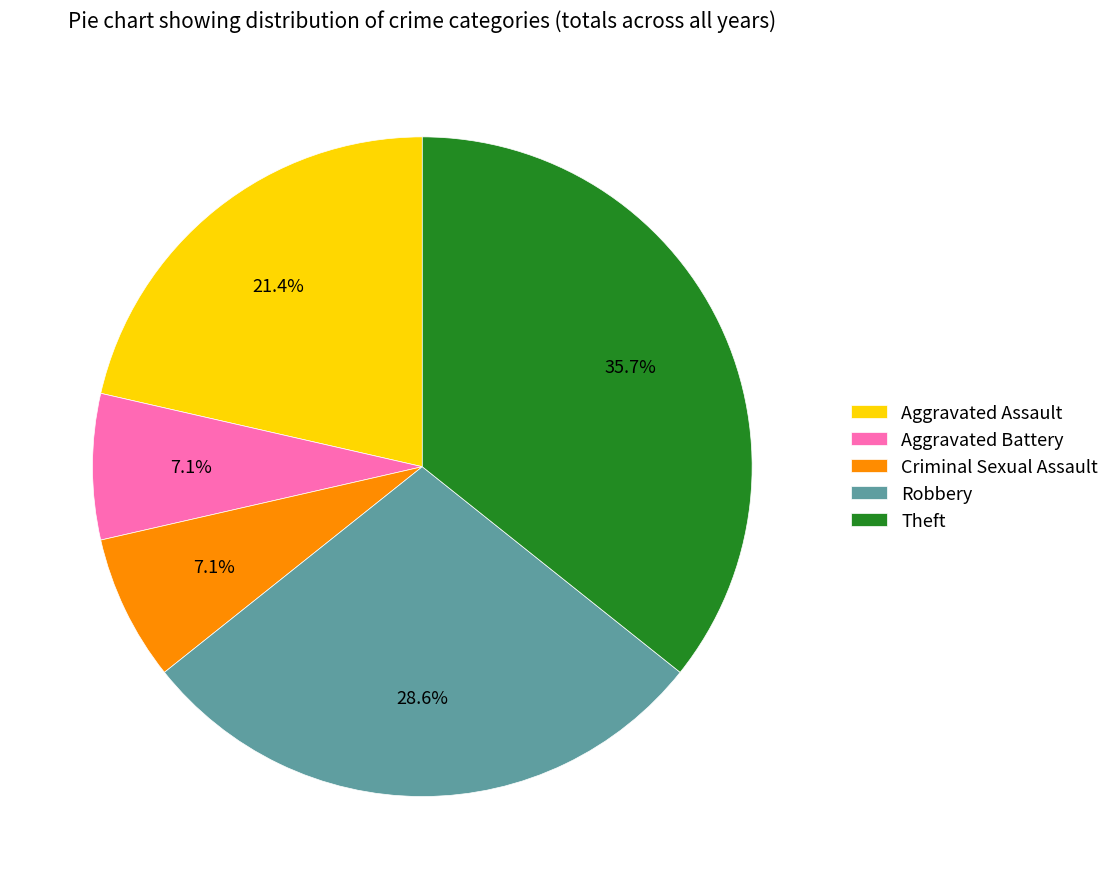

To the nearest percent, what portion does Robbery represent?

29%